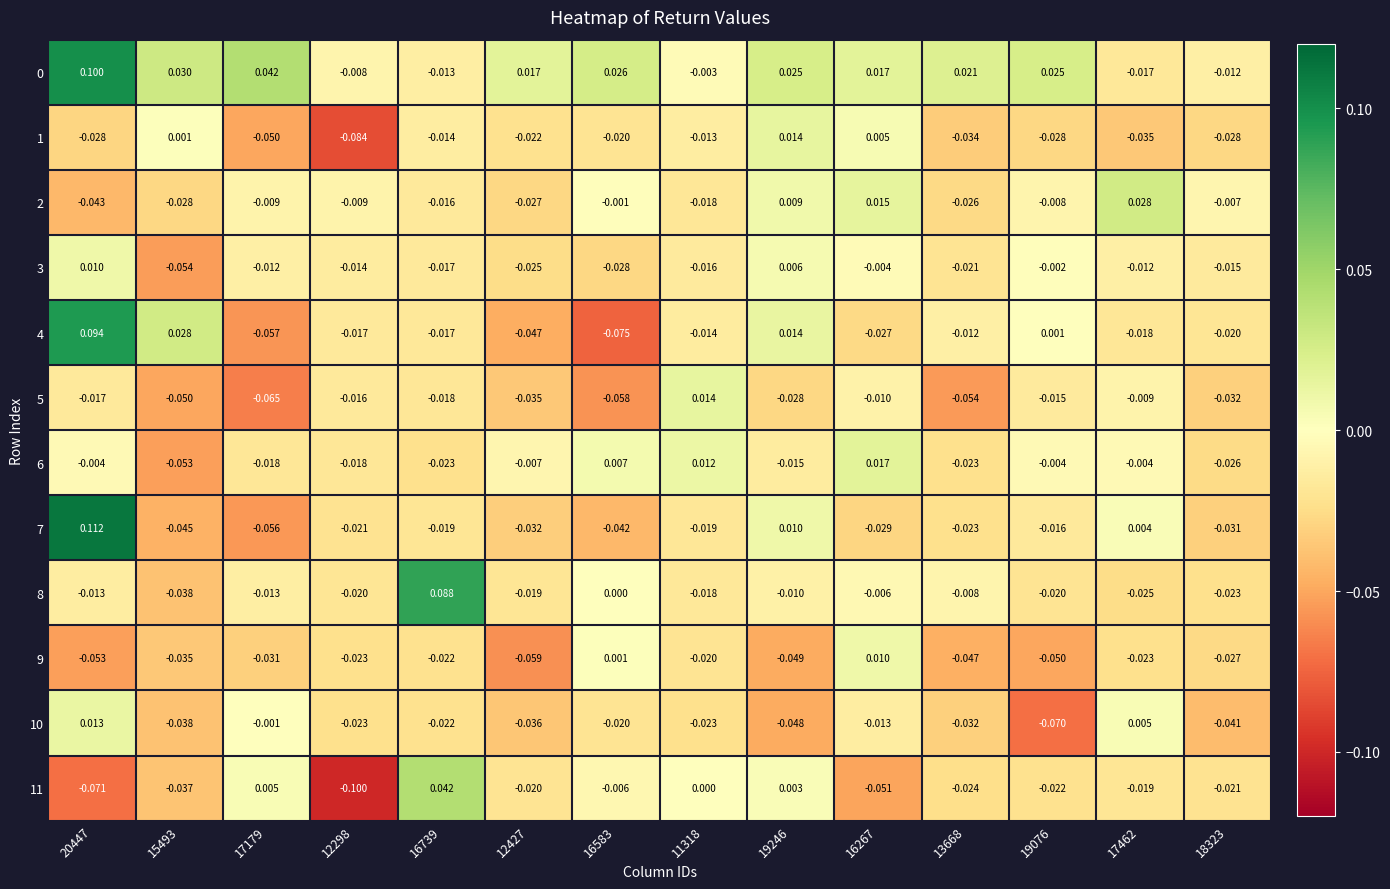

What is the difference between the highest and lowest values at 16583?

0.1